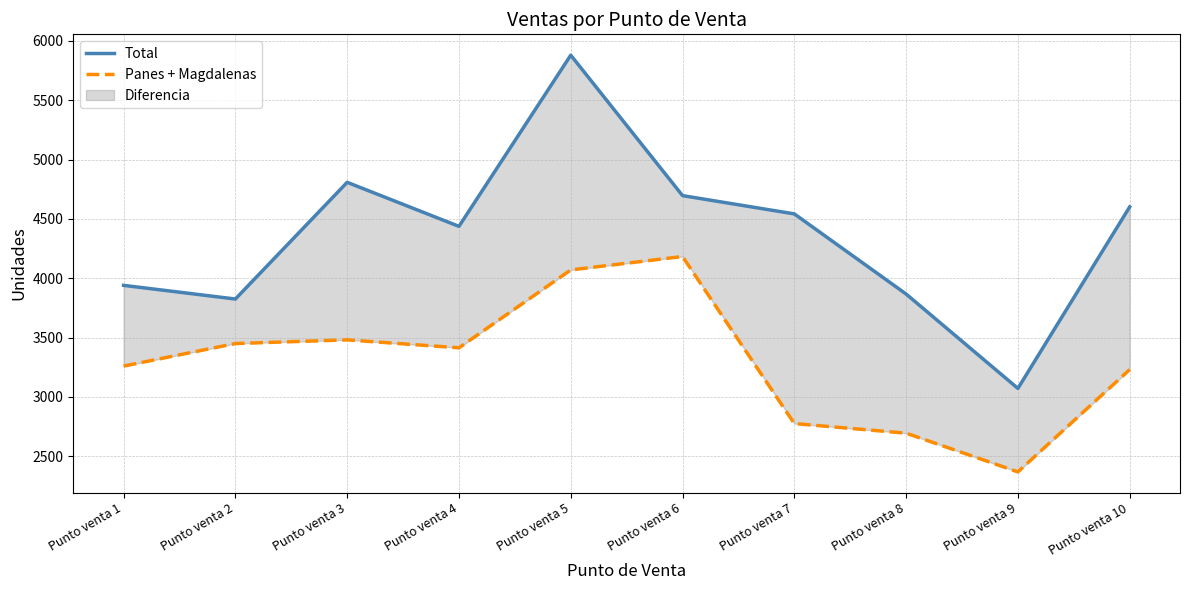

Is the value of Total at Punto venta 9 greater than the value of Panes + Magdalenas at Punto venta 10?

No